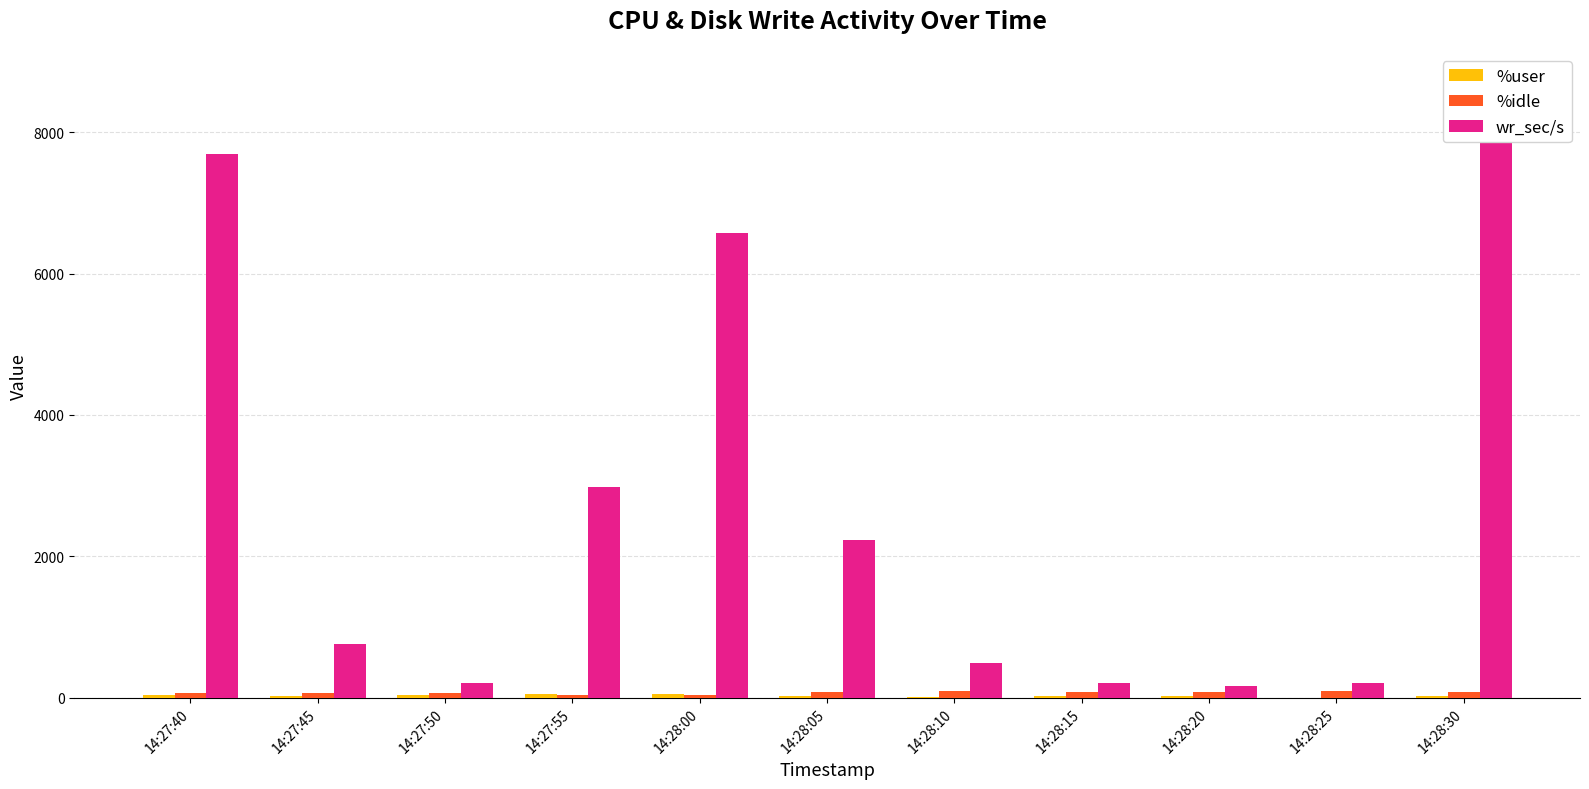

Is it true that %user equals 5.9 at 14:28:10?

False